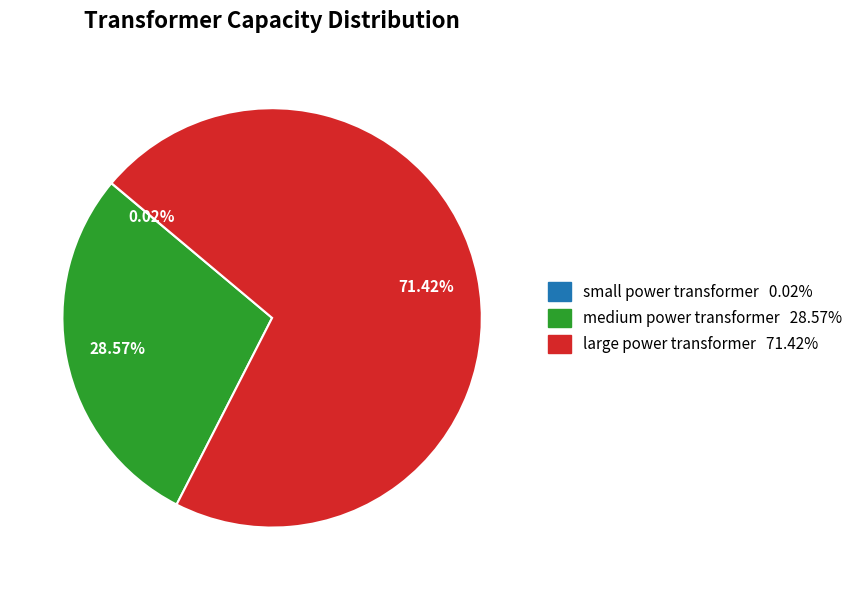

What is the ratio of the value at large power transformer to the value at medium power transformer?

2.5